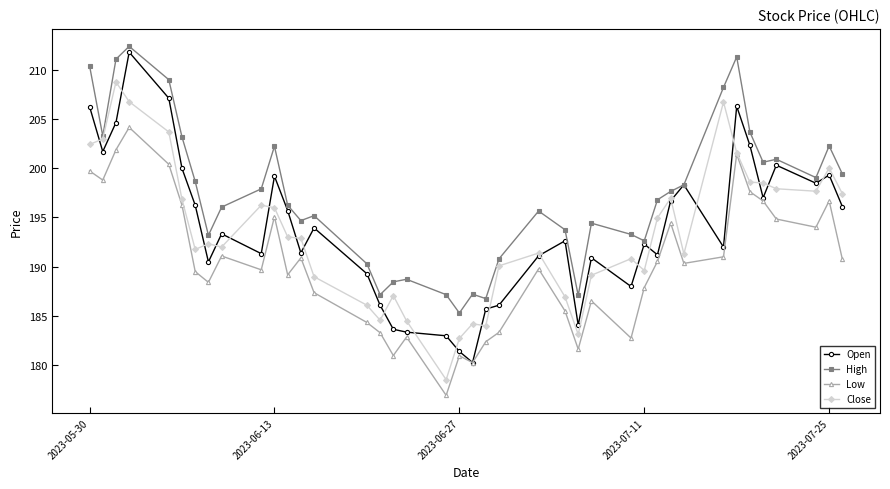

Which series has the widest spread of values?

Open